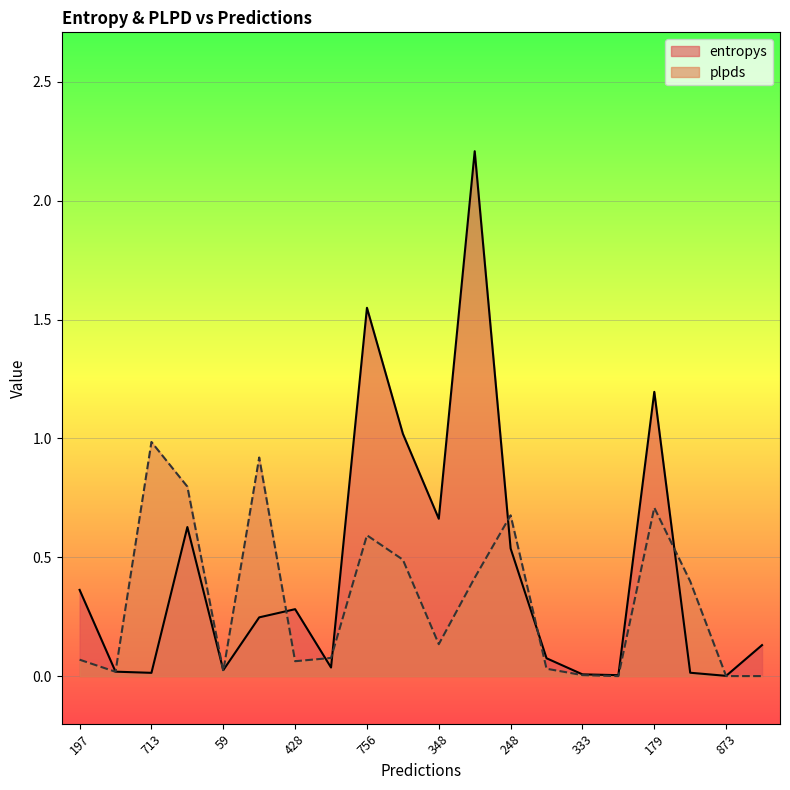

How many interior local peaks does the plpds series have?

5